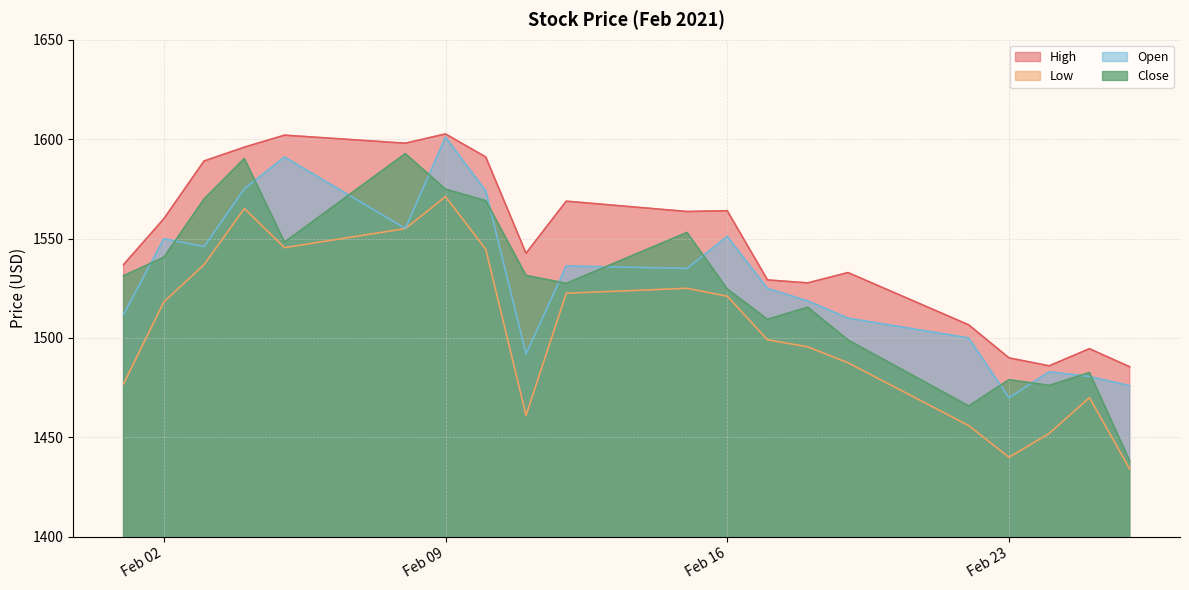

At which category does Open reach its first local valley?

2021-02-03